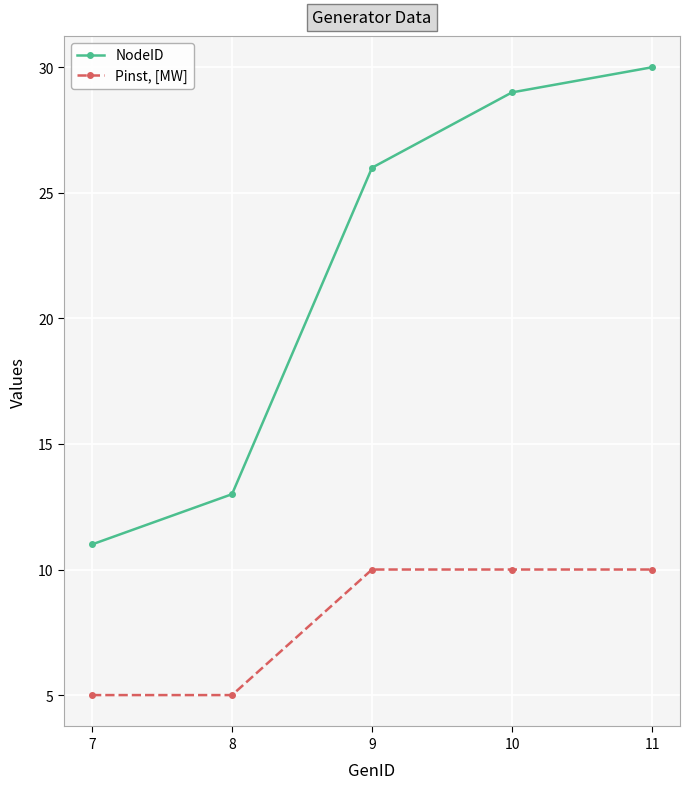

Which series has the largest total across all categories?

NodeID